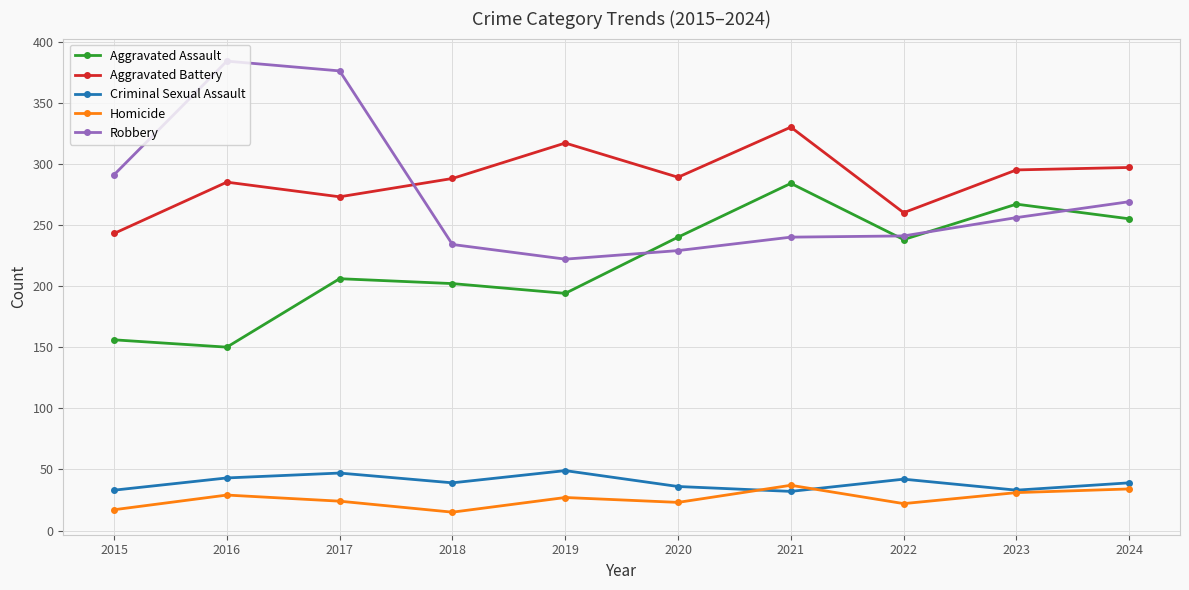

What is the smallest value displayed?

15